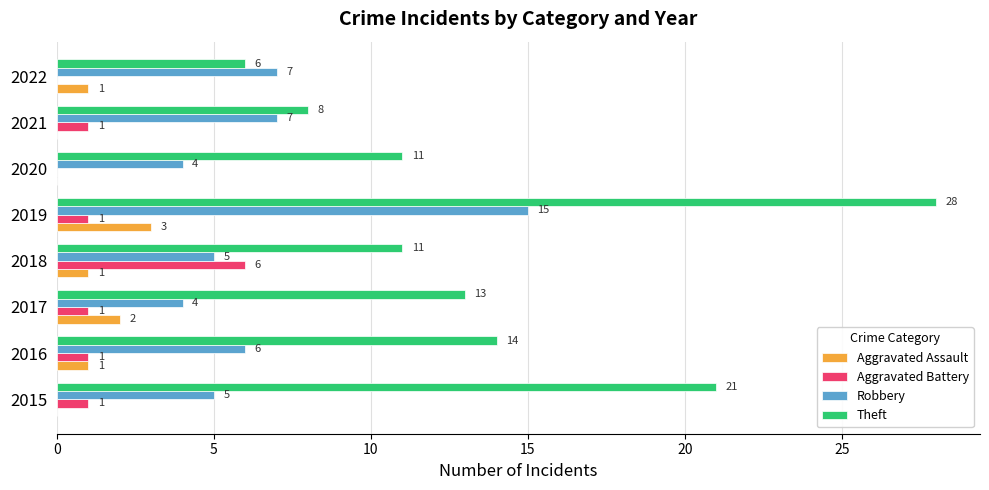

What is the sum of all Theft values?

112